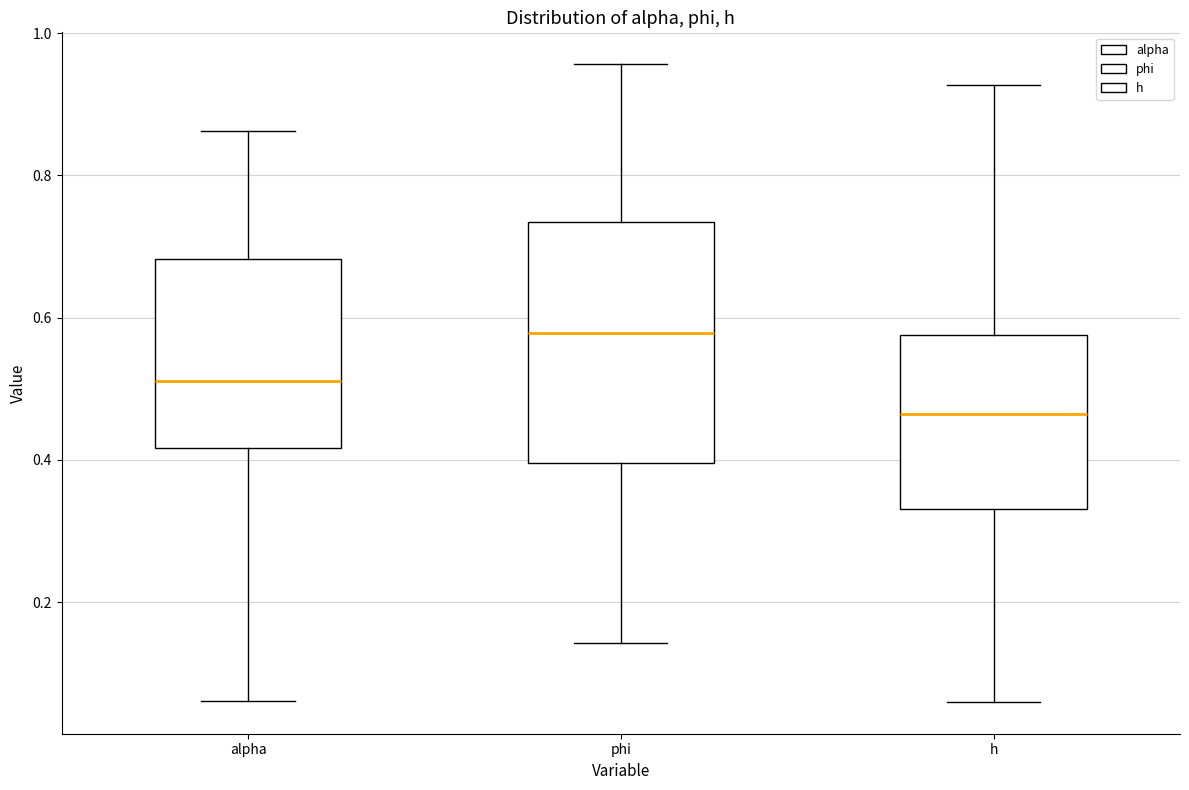

Where does the median line of the box for alpha sit on the y-axis? The values are not printed on the chart, so give them approximately, as read against the axis.

0.52